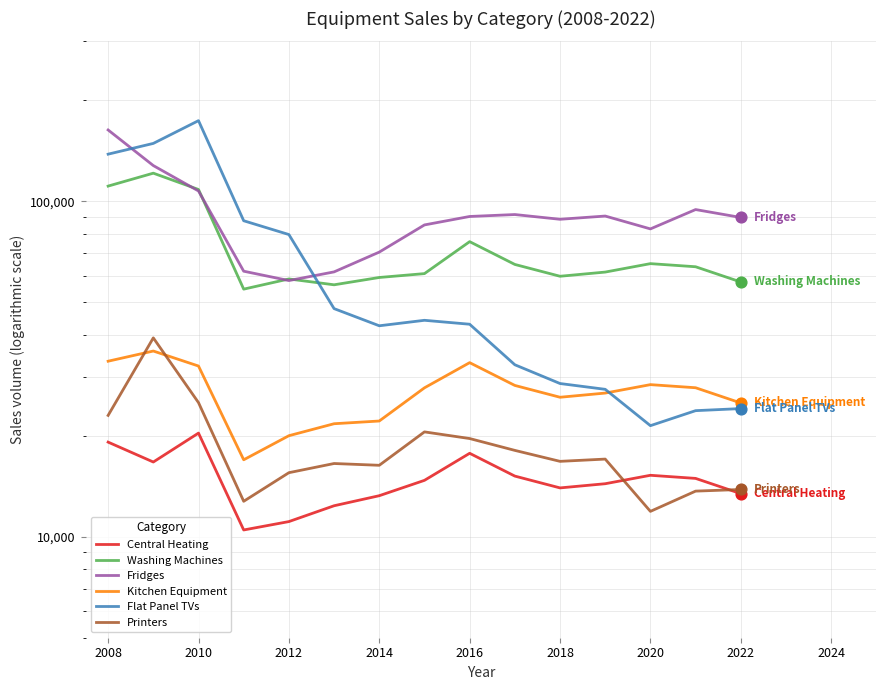

Which series contains the highest Y value?

Flat Panel TVs